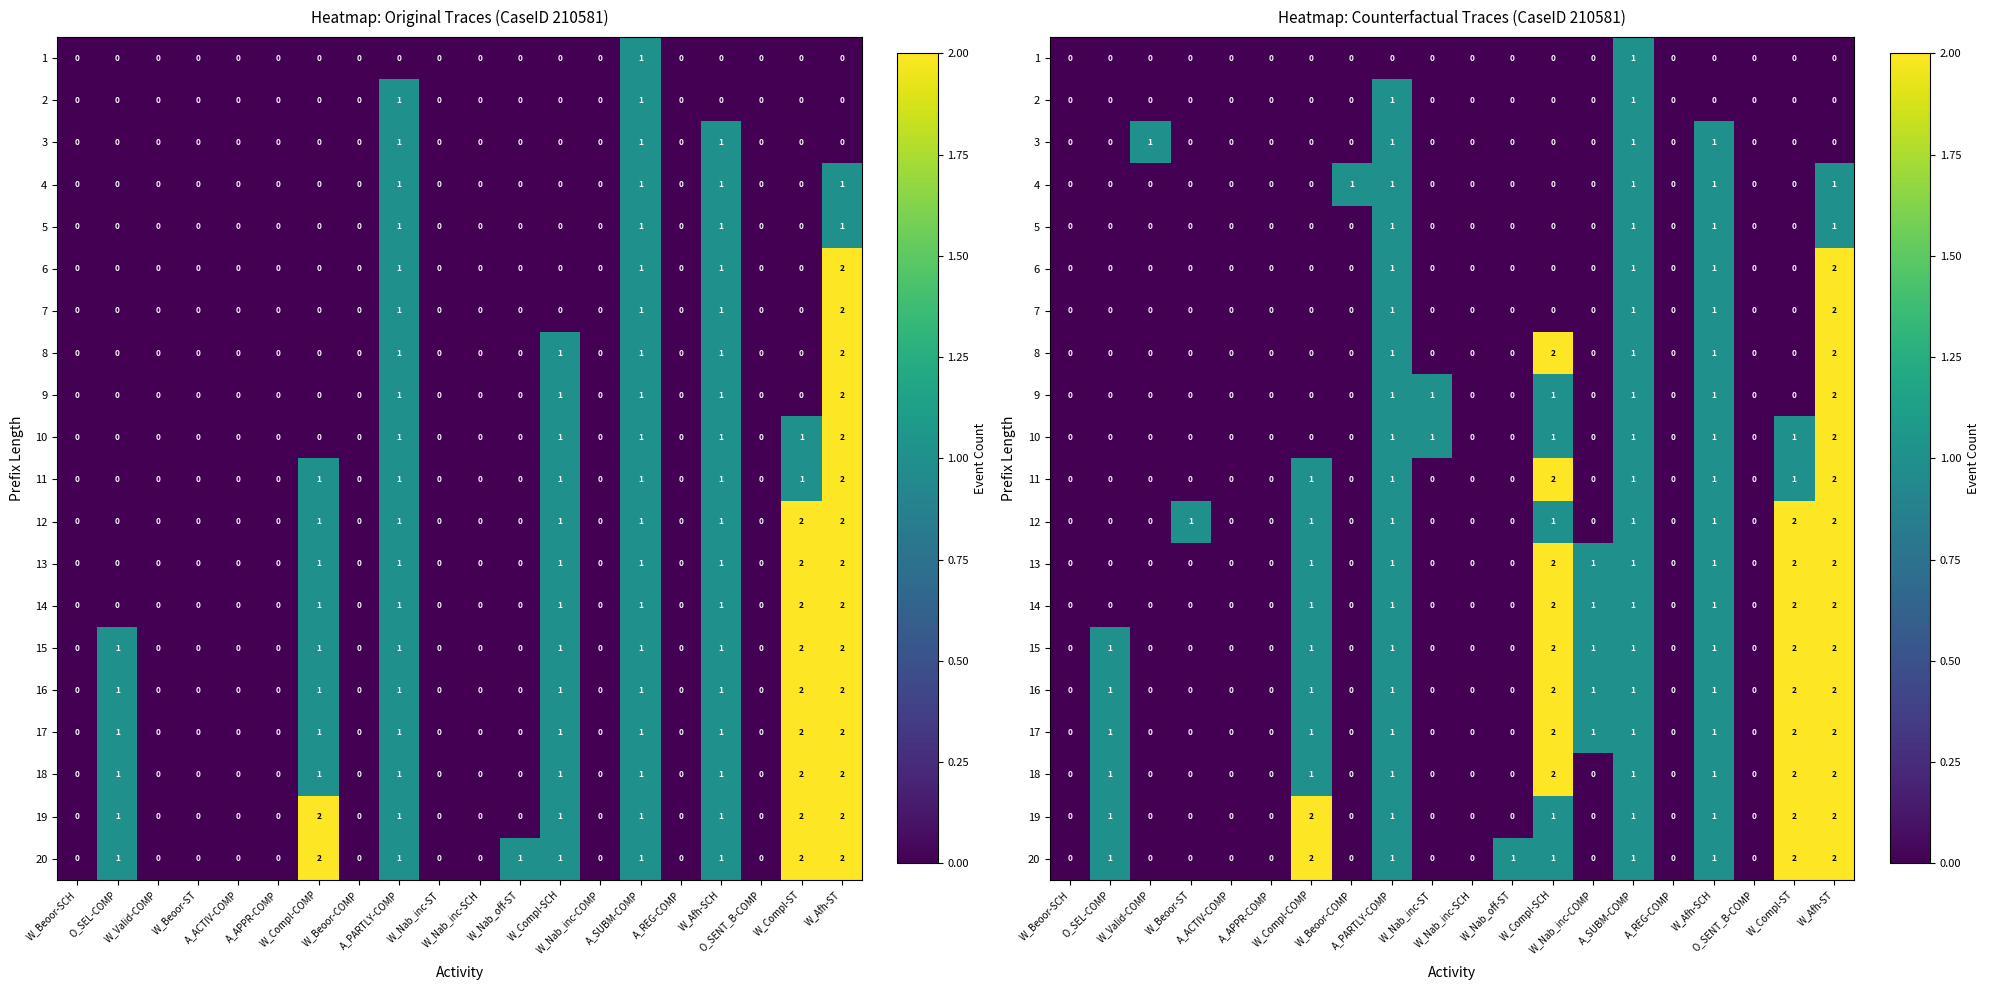

Is it true that 11 equals 0 at W_Compl-SCH?

False